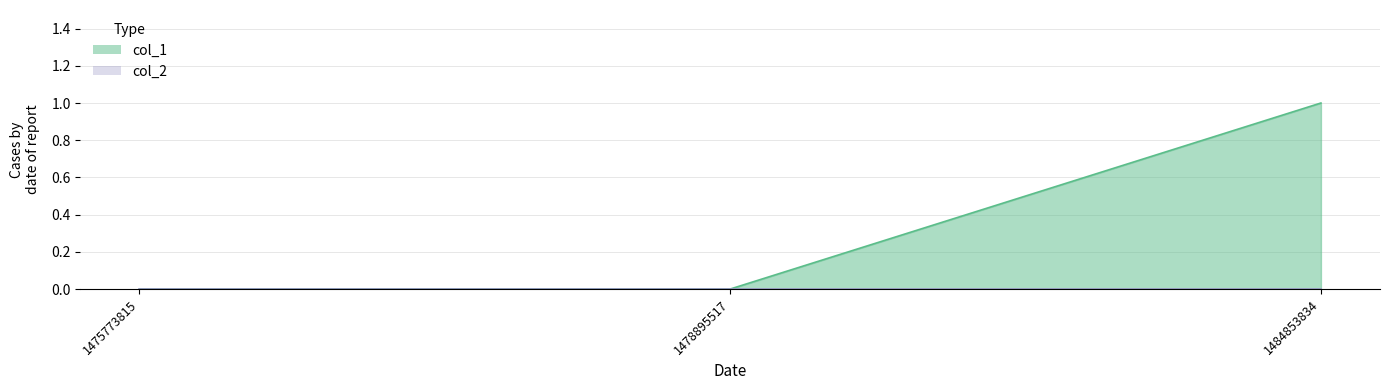

Count the values in the range 0 to 1.

3